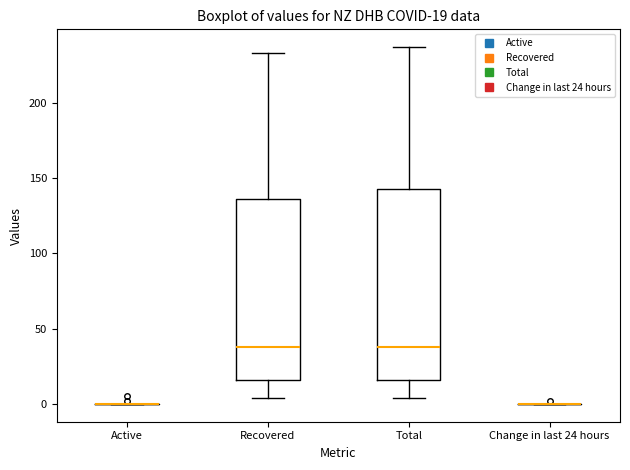

Which box is the tallest, from its lower edge to its upper edge?

Total